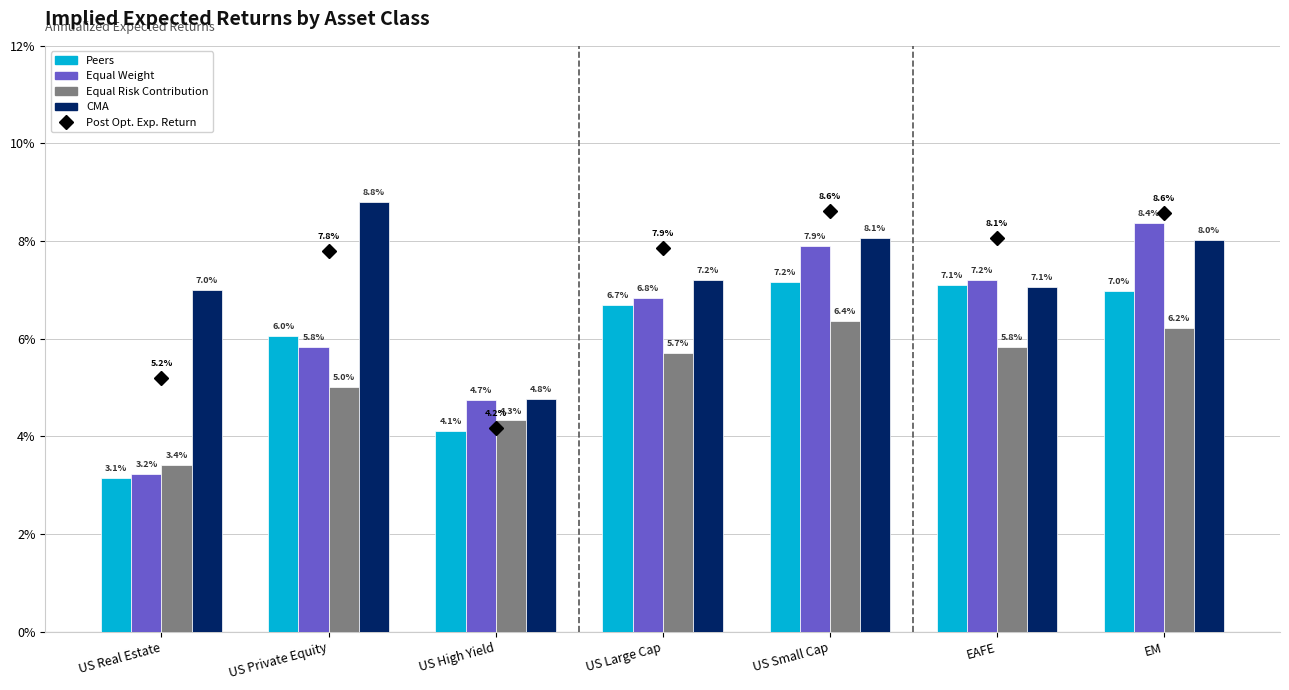

Is it true that Equal Risk Contribution equals 0.1 at US Large Cap?

False